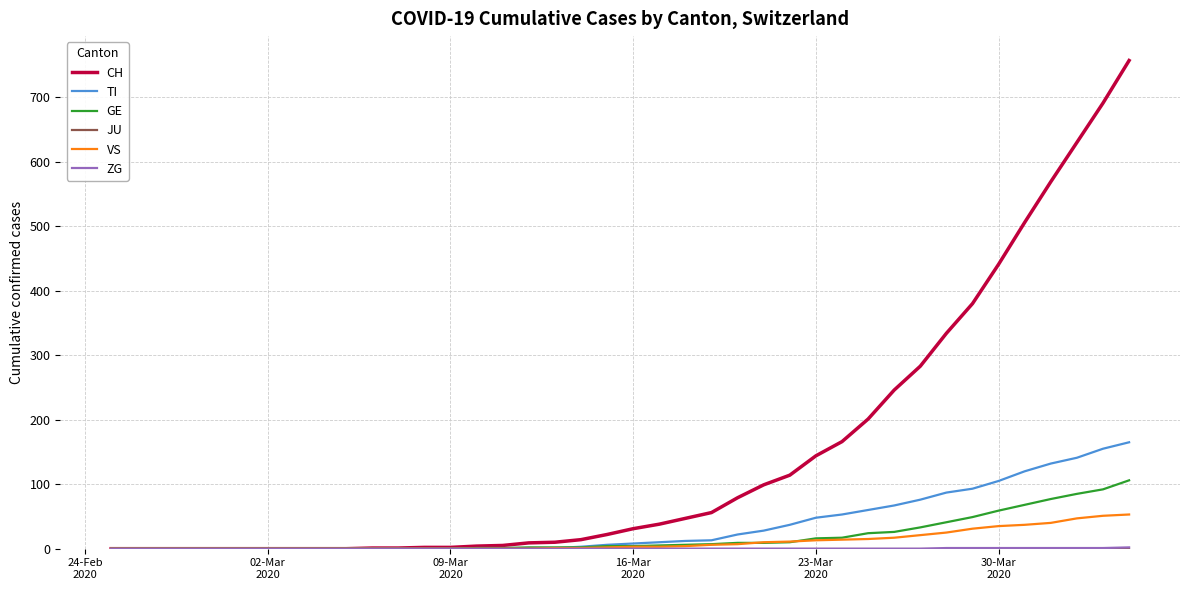

Which series has the largest total across all categories?

CH